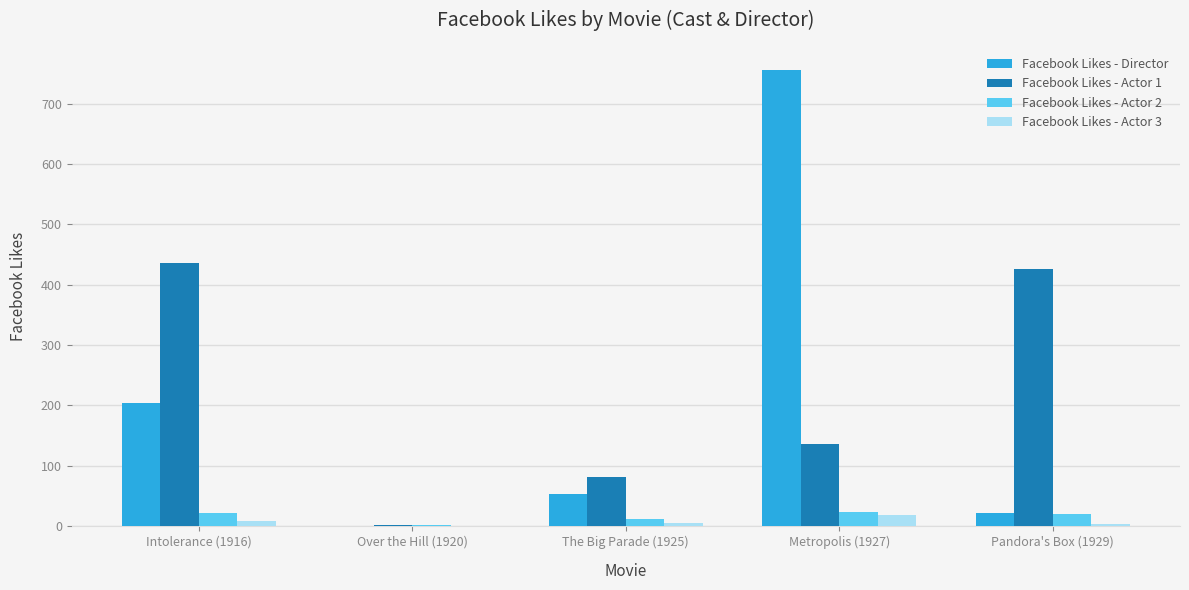

Count the Facebook Likes - Actor 3 values in the range 3 to 9.

3